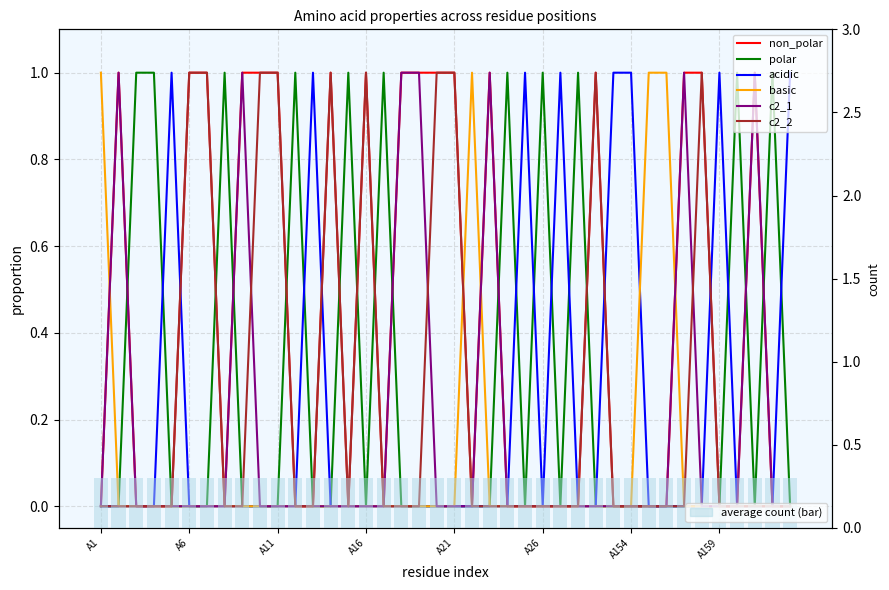

Reading right to left, extract all data points from this chart.

non_polar: A163=0	A162=0	A161=1	A160=0	A159=0	A158=1	A157=1	A156=0	A155=0	A154=0	A153=0	A29=1	A28=0	A27=0	A26=0	A25=0	A24=0	A23=1	A22=0	A21=1	A20=1	A19=1	A18=1	A17=0	A16=1	A15=0	A14=1	A13=0	A12=0	A11=1	A10=1	A9=1	A8=0	A7=1	A6=1	A5=0	A4=0	A3=0	A2=1	A1=0
polar: A163=0	A162=1	A161=0	A160=1	A159=0	A158=0	A157=0	A156=0	A155=0	A154=0	A153=0	A29=0	A28=1	A27=0	A26=1	A25=0	A24=1	A23=0	A22=0	A21=0	A20=0	A19=0	A18=0	A17=1	A16=0	A15=1	A14=0	A13=0	A12=1	A11=0	A10=0	A9=0	A8=1	A7=0	A6=0	A5=0	A4=1	A3=1	A2=0	A1=0
acidic: A163=1	A162=0	A161=0	A160=0	A159=1	A158=0	A157=0	A156=0	A155=0	A154=1	A153=1	A29=0	A28=0	A27=1	A26=0	A25=1	A24=0	A23=0	A22=0	A21=0	A20=0	A19=0	A18=0	A17=0	A16=0	A15=0	A14=0	A13=1	A12=0	A11=0	A10=0	A9=0	A8=0	A7=0	A6=0	A5=1	A4=0	A3=0	A2=0	A1=0
basic: A163=0	A162=0	A161=0	A160=0	A159=0	A158=0	A157=0	A156=1	A155=1	A154=0	A153=0	A29=0	A28=0	A27=0	A26=0	A25=0	A24=0	A23=0	A22=1	A21=0	A20=0	A19=0	A18=0	A17=0	A16=0	A15=0	A14=0	A13=0	A12=0	A11=0	A10=0	A9=0	A8=0	A7=0	A6=0	A5=0	A4=0	A3=0	A2=0	A1=1
c2_1: A163=0	A162=0	A161=1	A160=0	A159=0	A158=0	A157=1	A156=0	A155=0	A154=0	A153=0	A29=0	A28=0	A27=0	A26=0	A25=0	A24=0	A23=1	A22=0	A21=0	A20=0	A19=1	A18=1	A17=0	A16=0	A15=0	A14=0	A13=0	A12=0	A11=0	A10=0	A9=1	A8=0	A7=0	A6=0	A5=0	A4=0	A3=0	A2=1	A1=0
c2_2: A163=0	A162=0	A161=0	A160=0	A159=0	A158=1	A157=0	A156=0	A155=0	A154=0	A153=0	A29=1	A28=0	A27=0	A26=0	A25=0	A24=0	A23=0	A22=0	A21=1	A20=1	A19=0	A18=0	A17=0	A16=1	A15=0	A14=1	A13=0	A12=0	A11=1	A10=1	A9=0	A8=0	A7=1	A6=1	A5=0	A4=0	A3=0	A2=0	A1=0